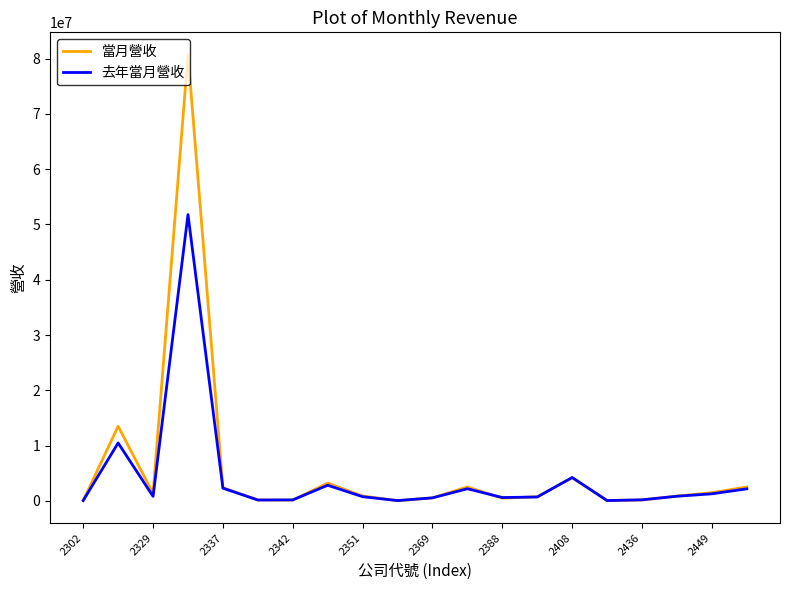

Which series has the largest total across all categories?

當月營收